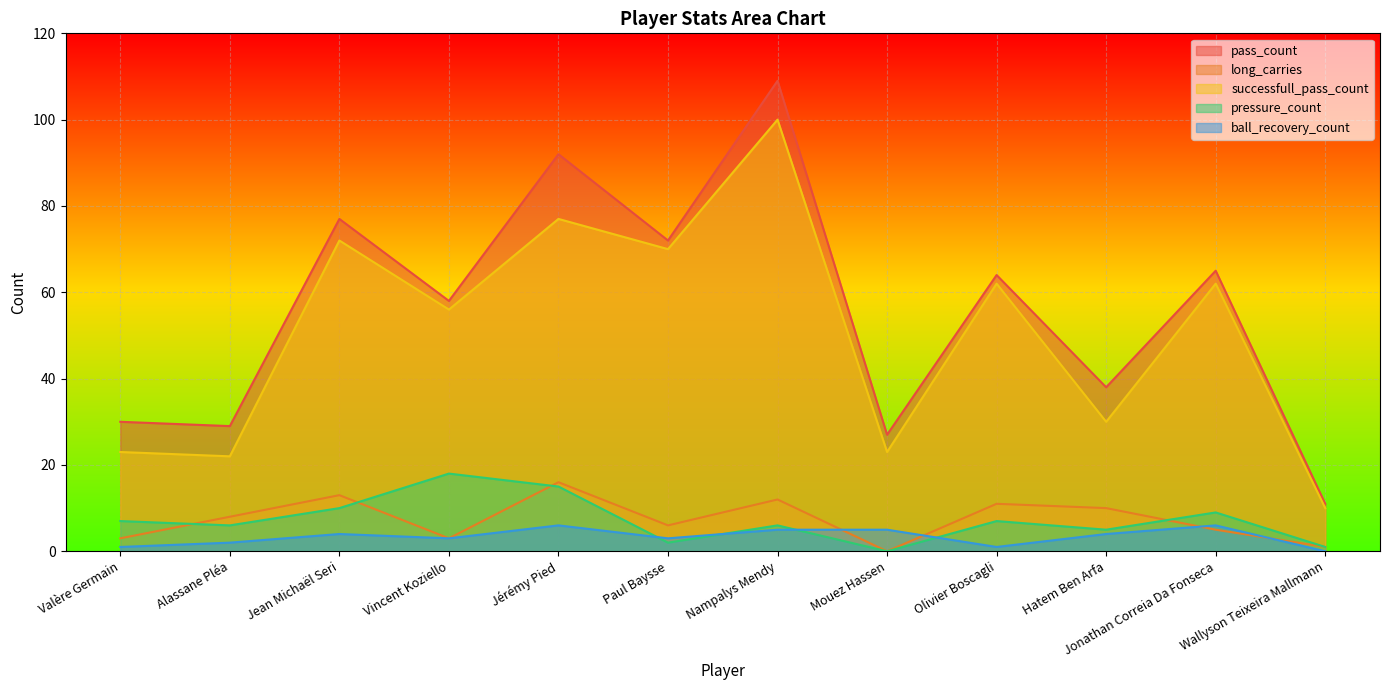

What is the difference between the maximum and second lowest values in the pressure_count series?

17